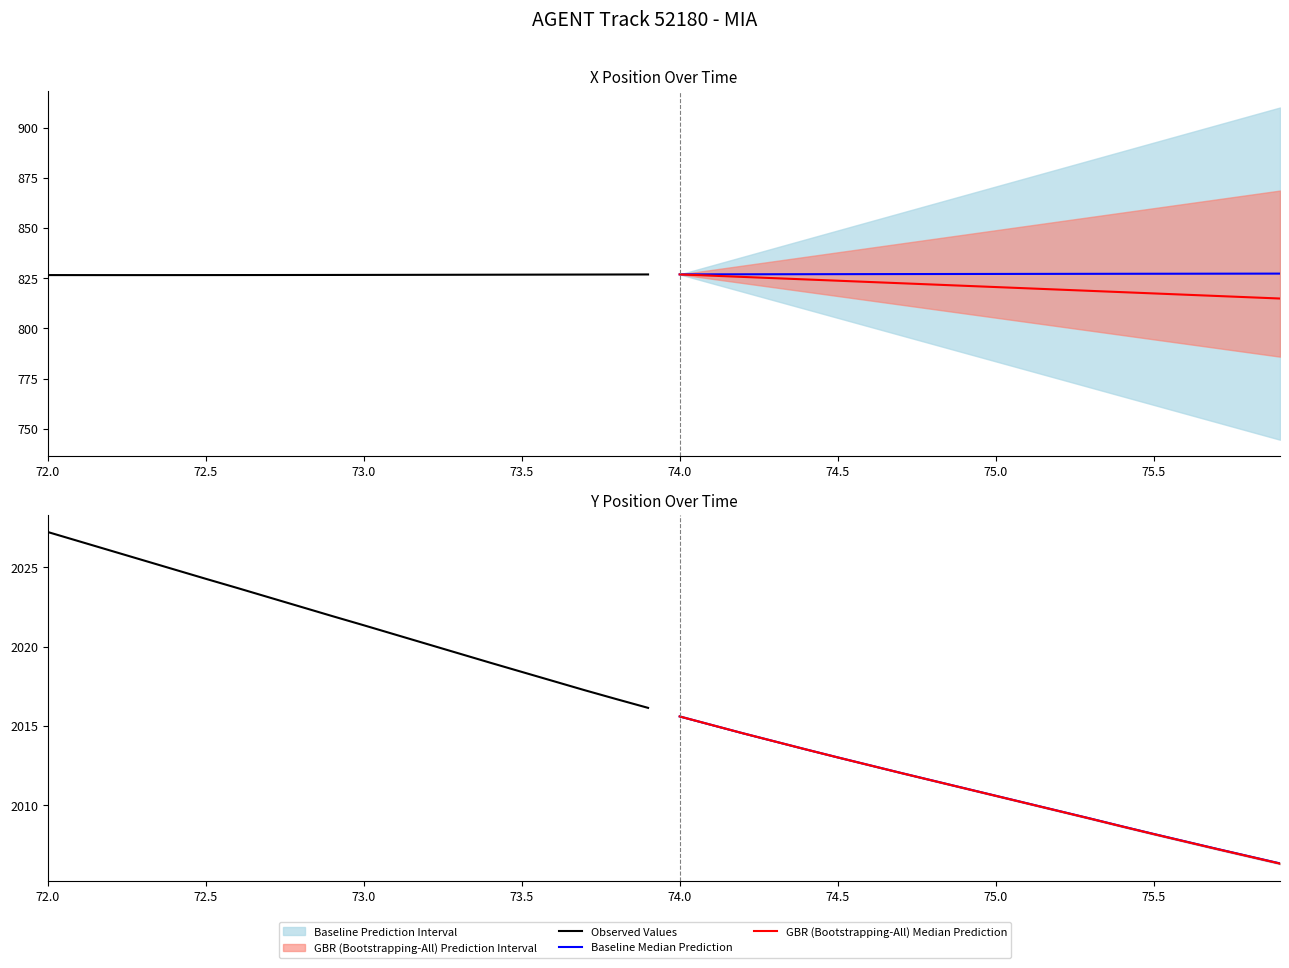

Which series has the largest total across all categories?

Observed Values